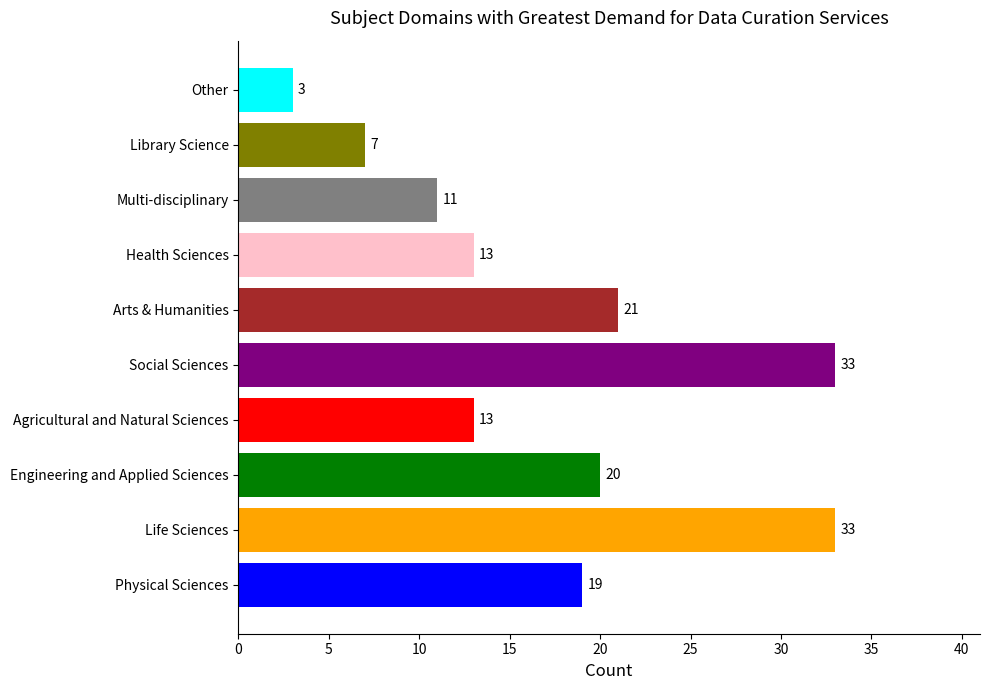

Which has a higher value, Arts & Humanities or Library Science?

Arts & Humanities